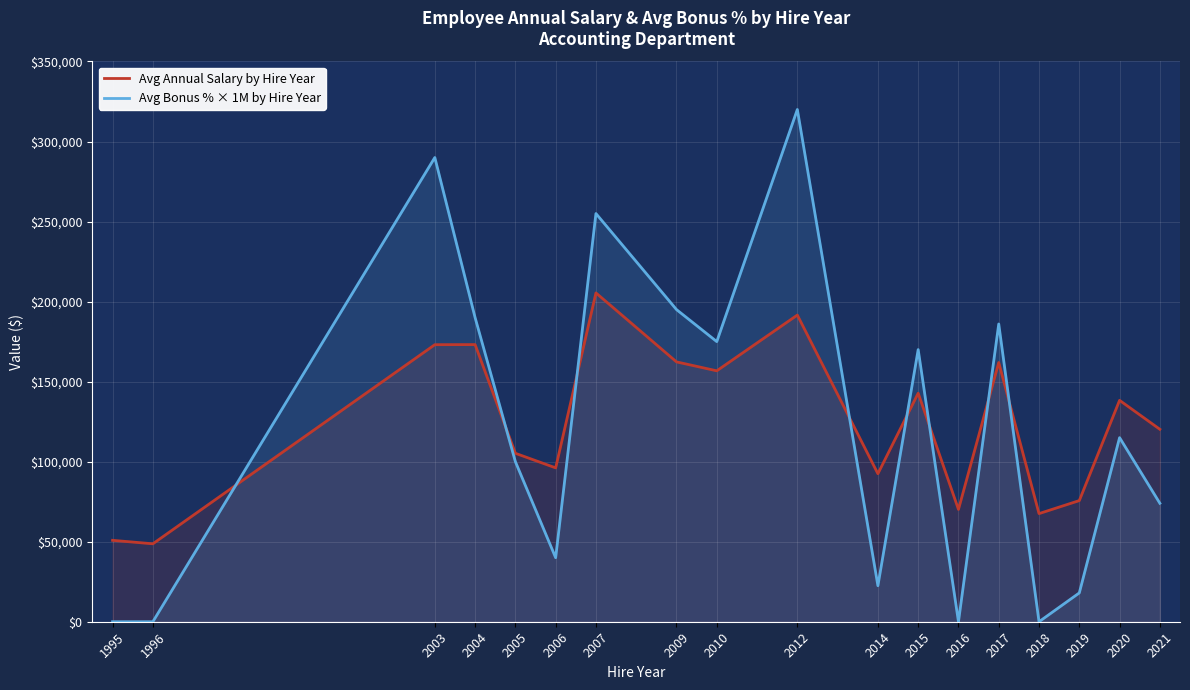

At which label is Avg Annual Salary by Hire Year closest to 127050?

2021